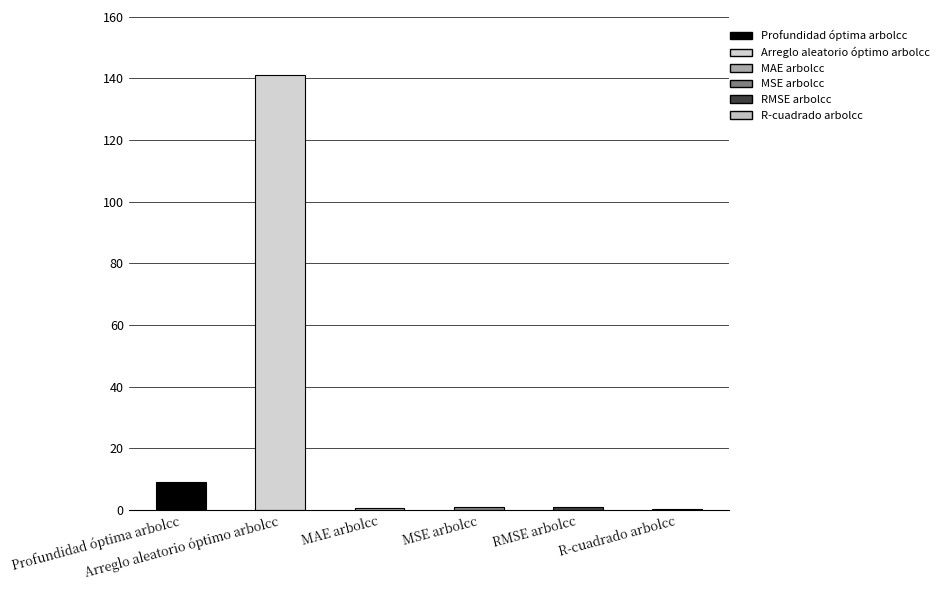

Where does the data first go above 1?

Profundidad óptima arbolcc